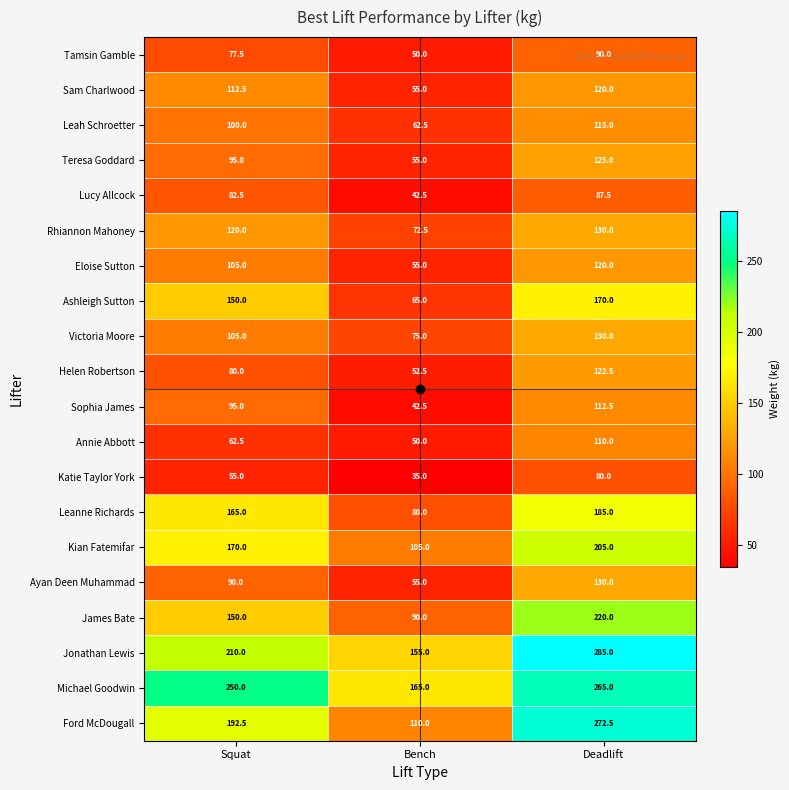

Which category has the highest value across all series?

Deadlift